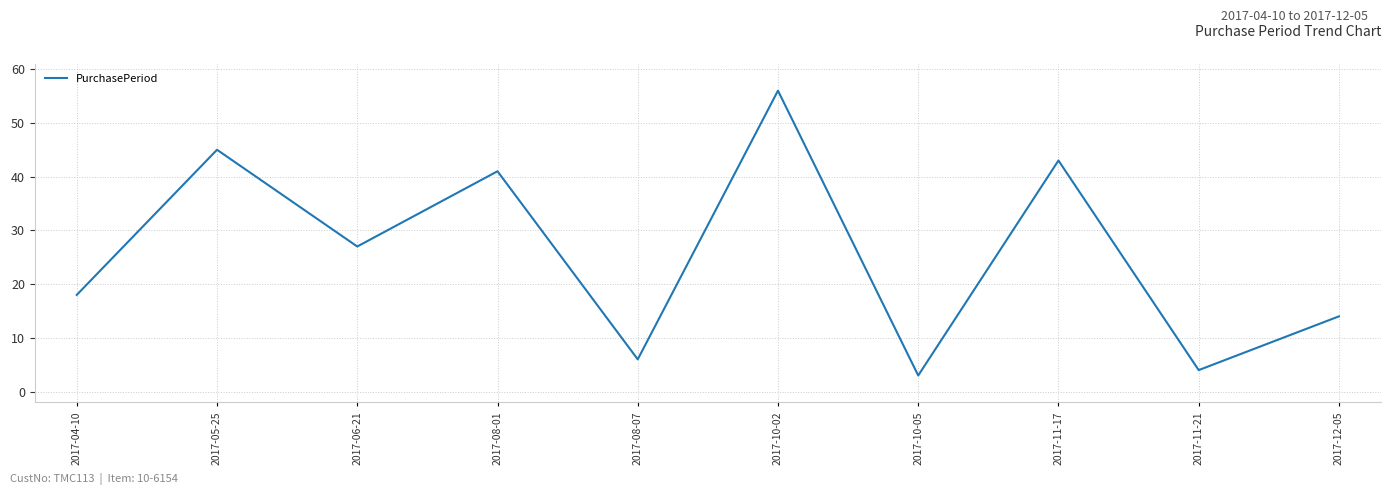

What position from the right is 2017-11-21?

2